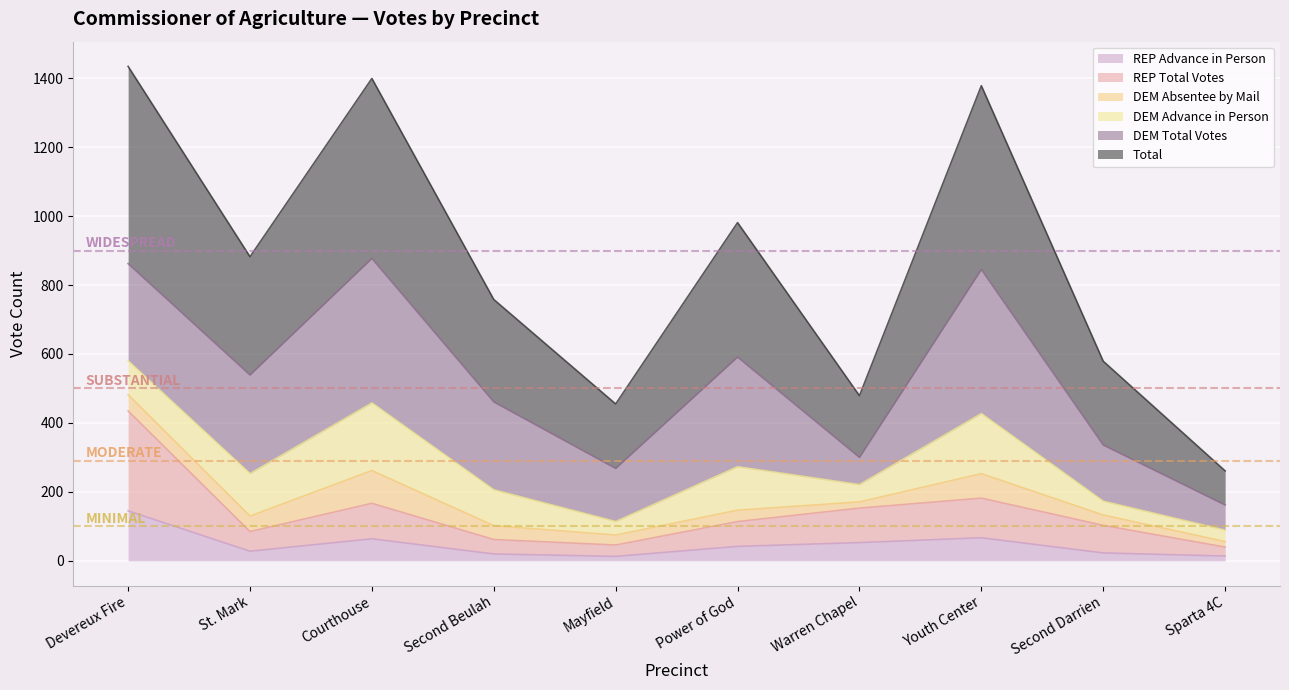

What is the maximum value for REP Advance in Person?

145